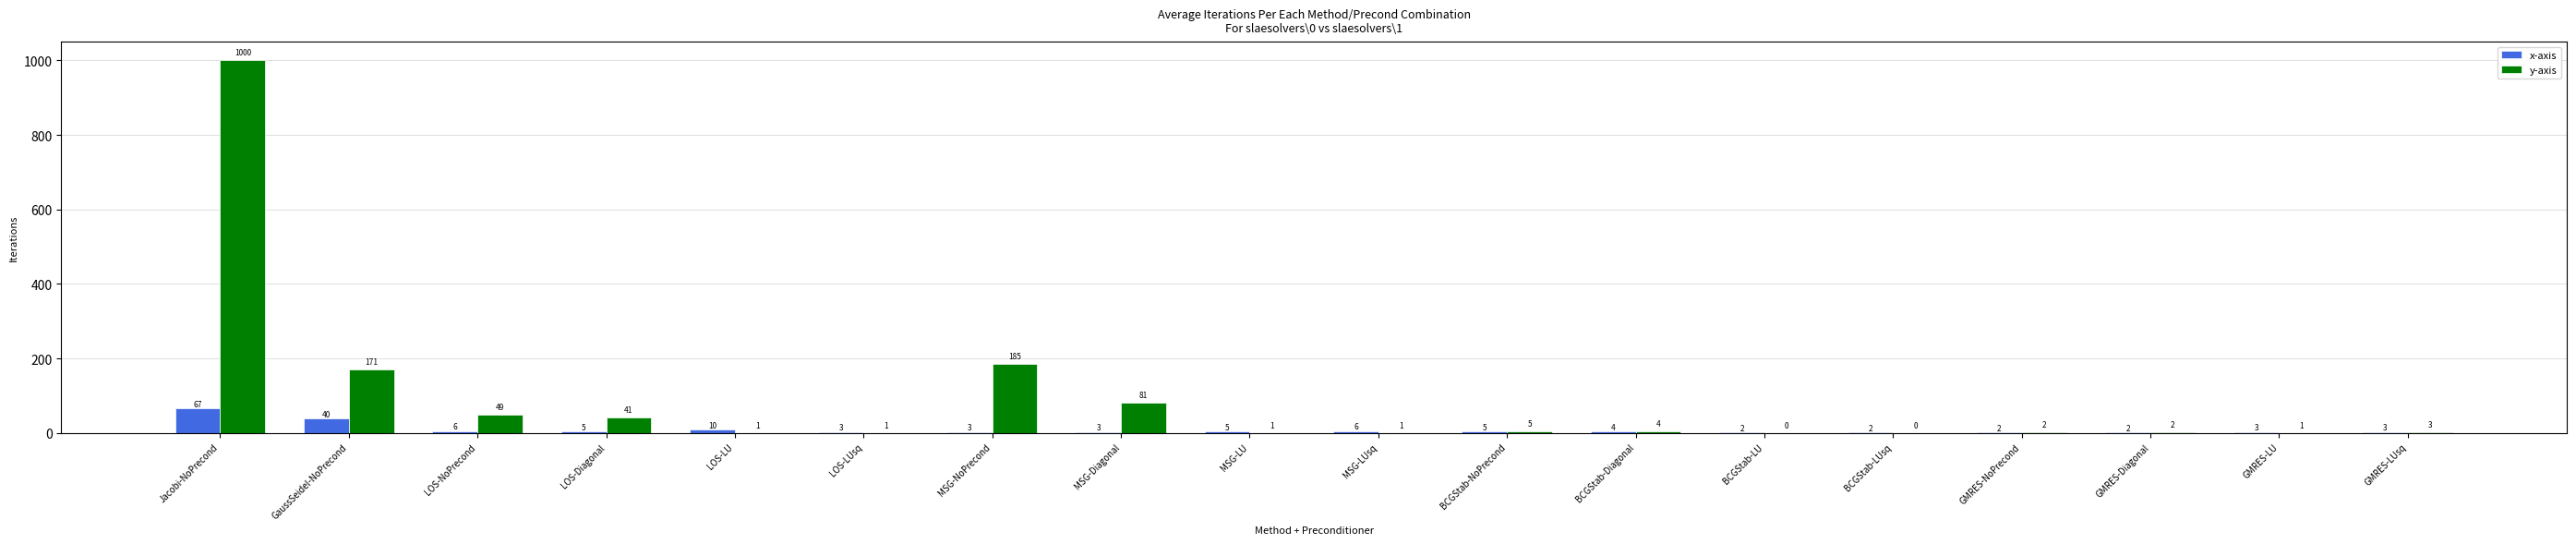

Where is x-axis nearest to the value 34?

GaussSeidel-NoPrecond